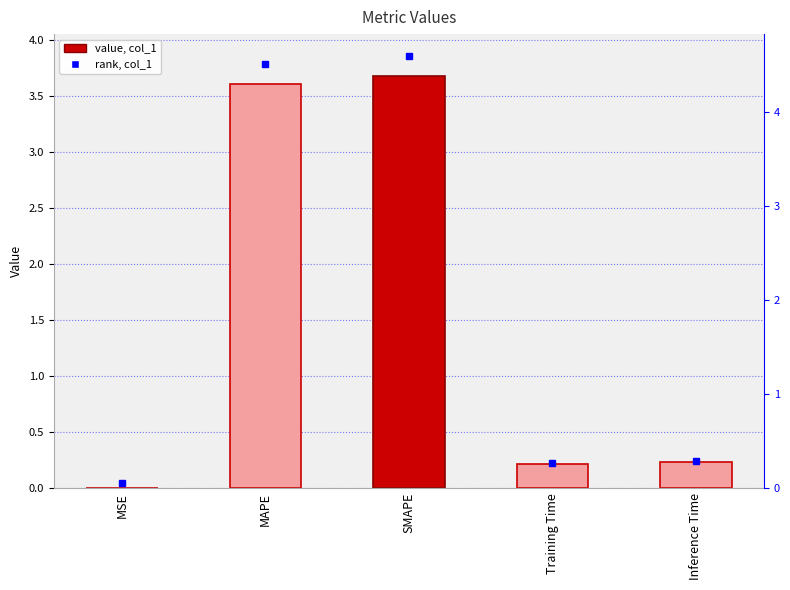

Which category has the lowest value across all series?

MSE